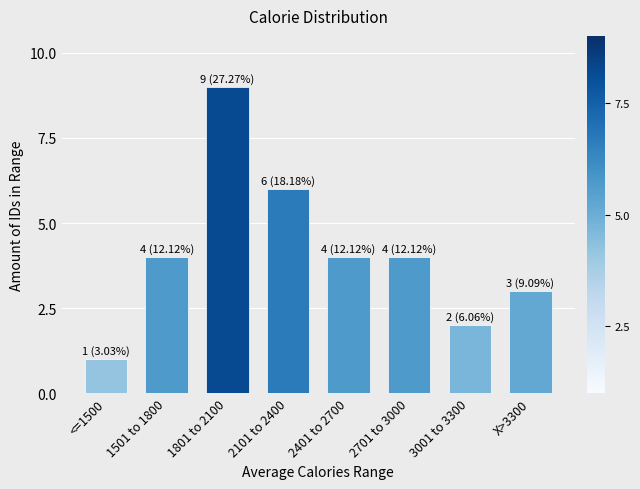

Reading right to left, transcribe all the data shown in this chart.

3	2	4	4	6	9	4	1